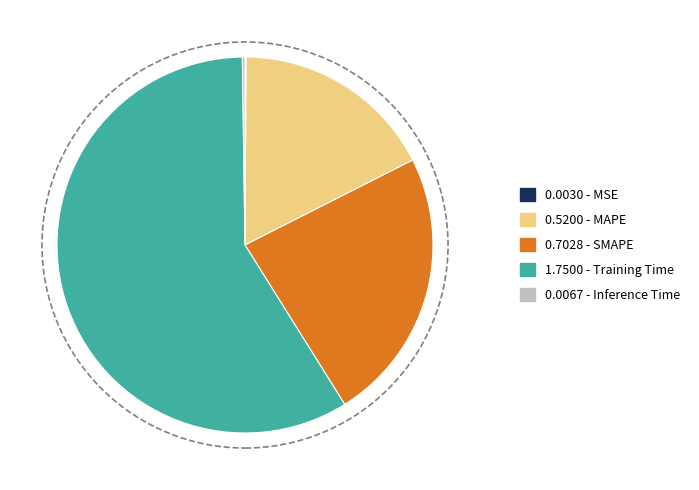

Does any single category account for the majority?

Yes